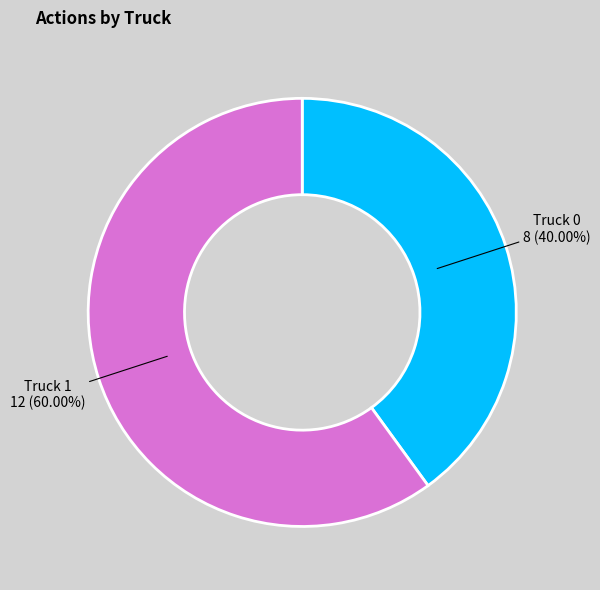

Does any single category account for the majority?

Yes